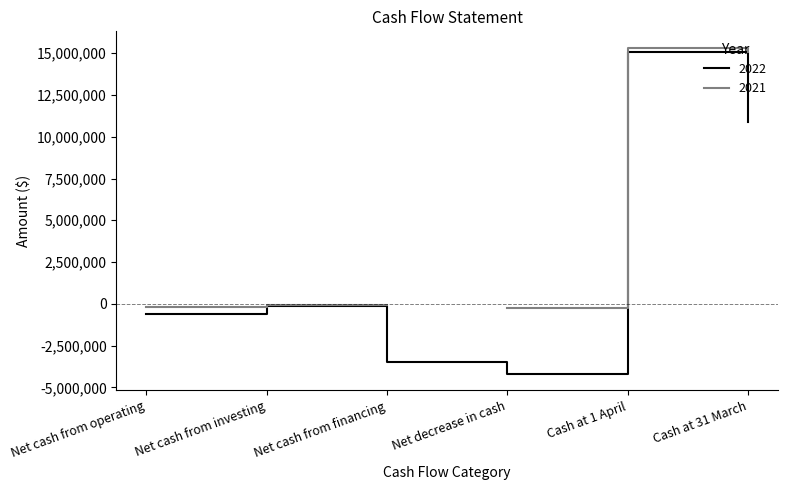

How many data points does each series have?

6